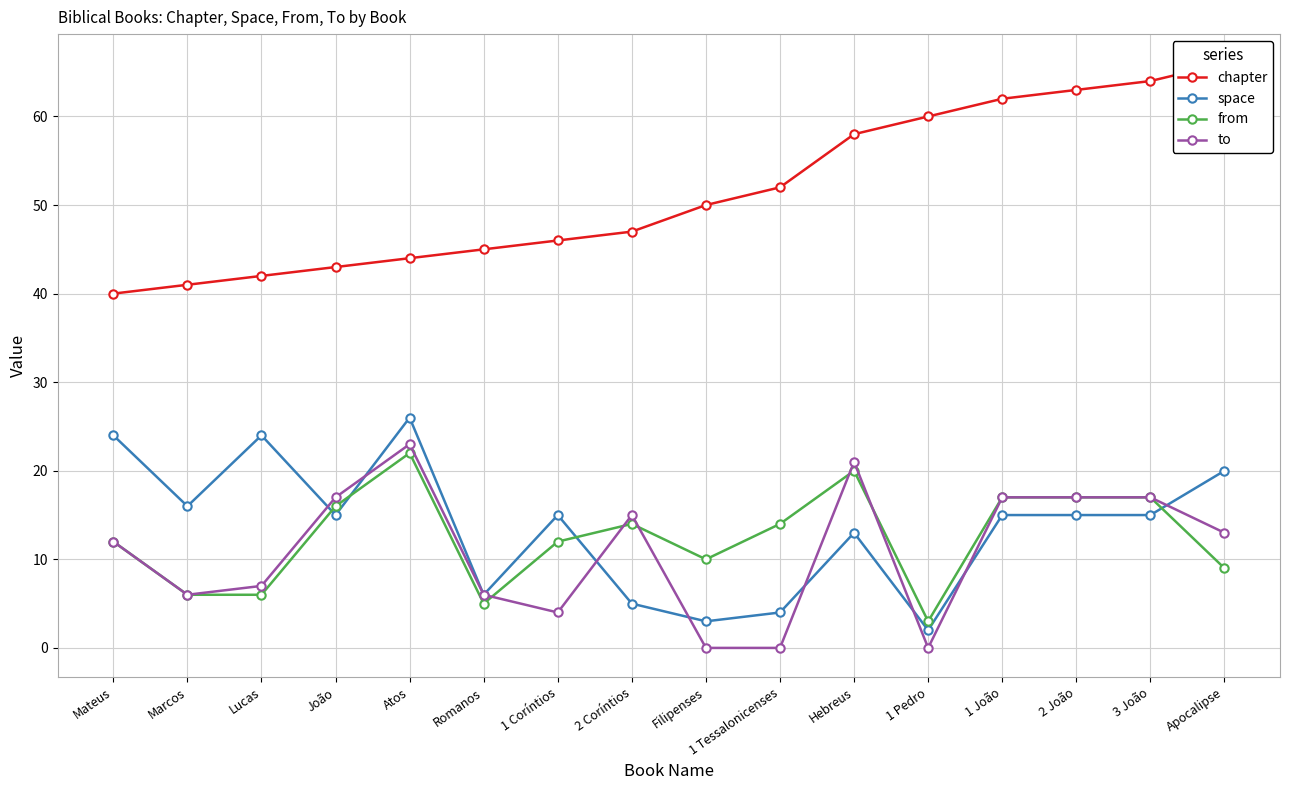

True or false: chapter and from cross at least once.

False